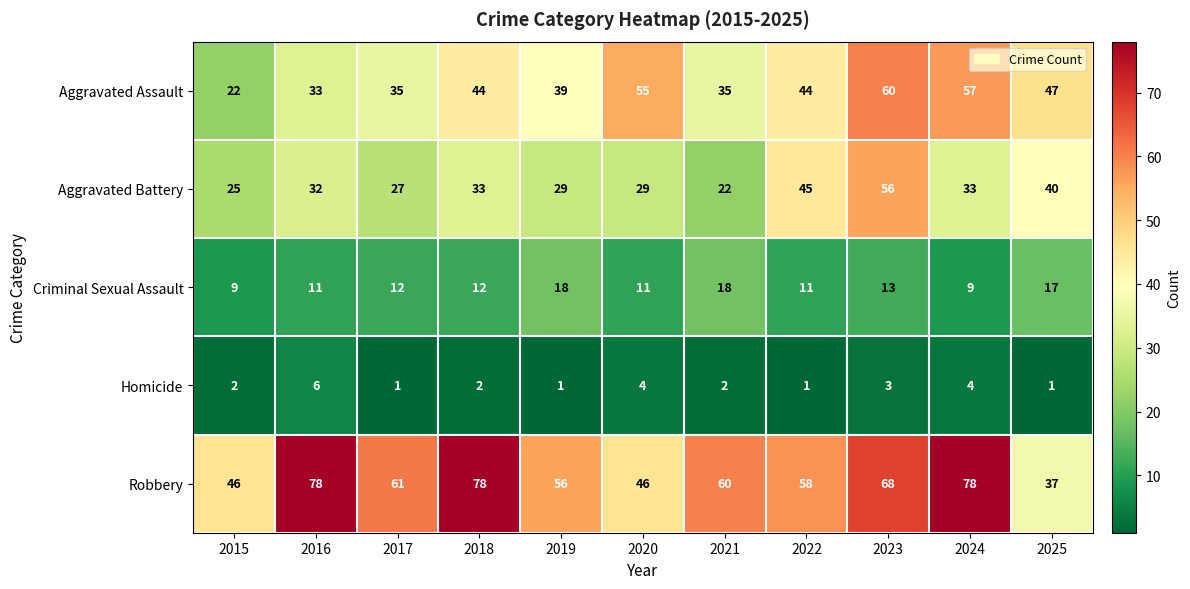

At how many categories does at least one series exceed 31?

11